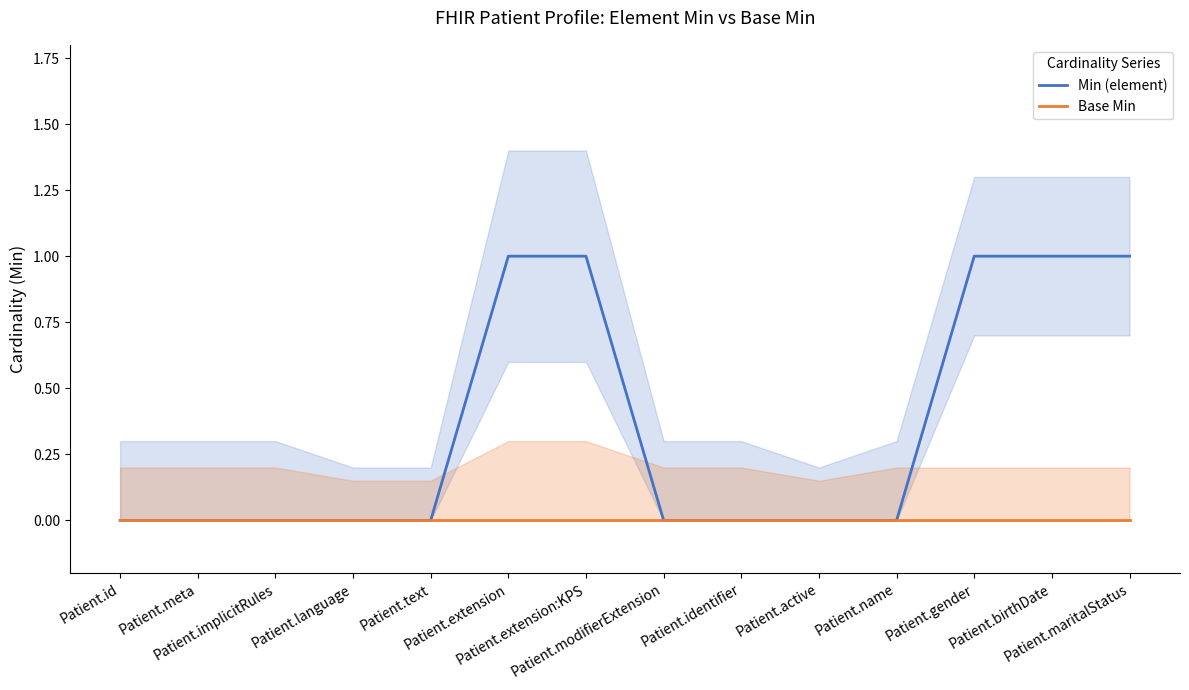

List the labels in order of Min (element) value, largest first.

Patient.extension, Patient.extension:KPS, Patient.gender, Patient.birthDate, Patient.maritalStatus, Patient.id, Patient.meta, Patient.implicitRules, Patient.language, Patient.text, Patient.modifierExtension, Patient.identifier, Patient.active, Patient.name